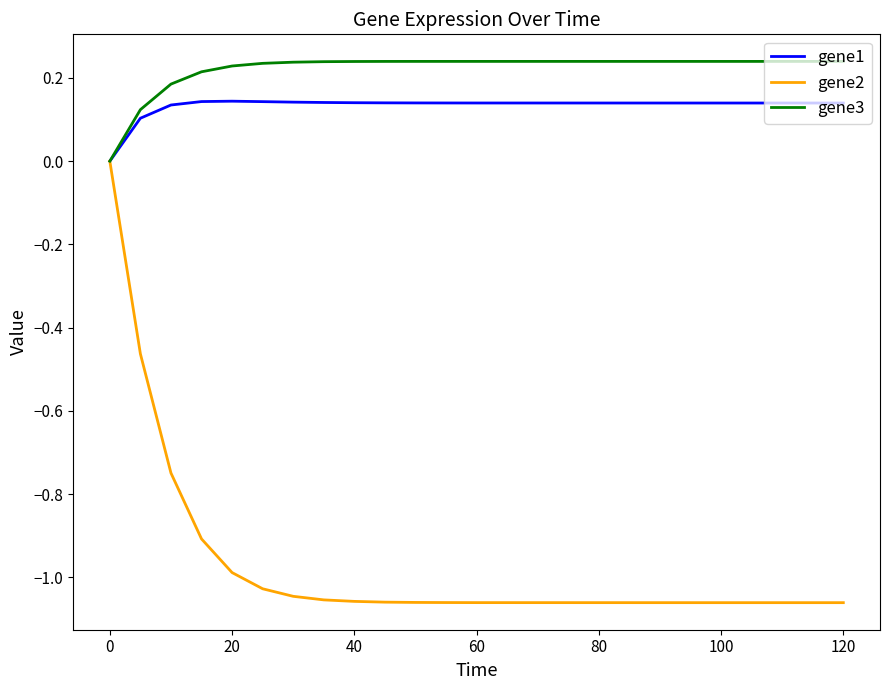

How many values in the gene3 series exceed 0?

18